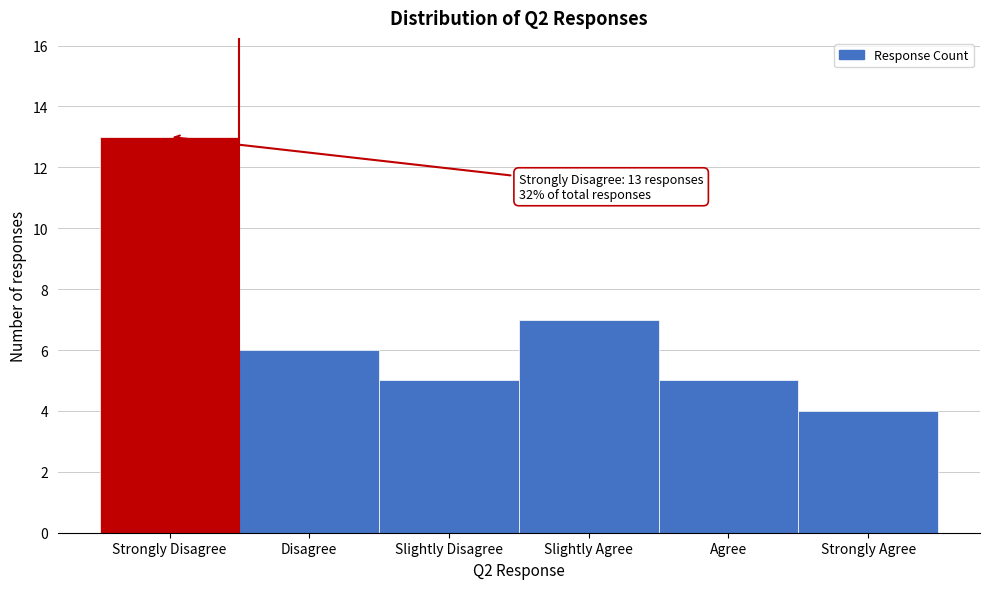

Reading left to right, transcribe all the data shown in this chart.

13	6	5	7	5	4